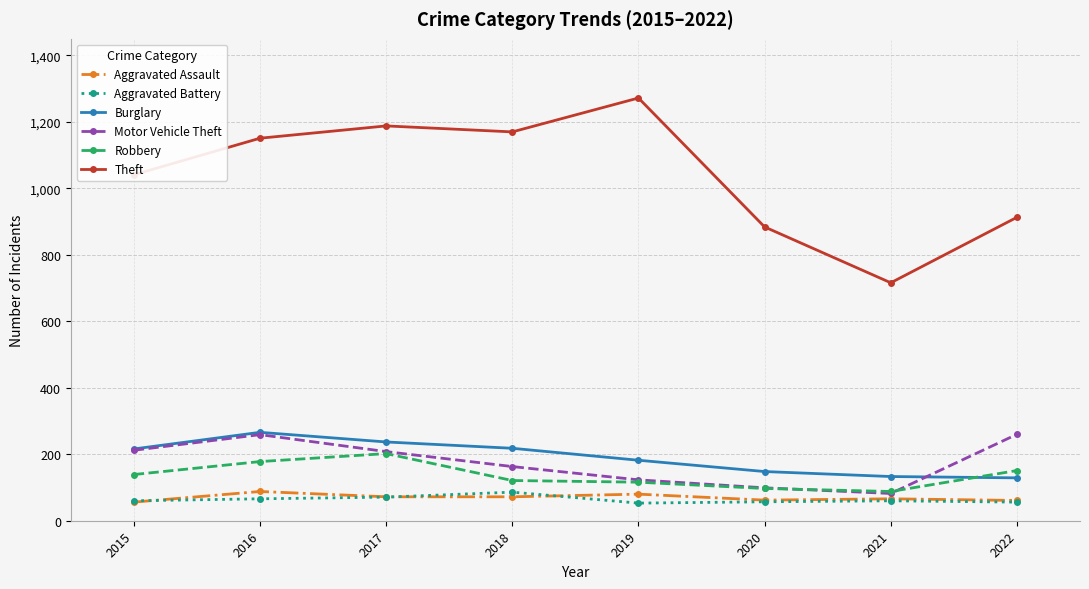

True or false: Aggravated Assault and Theft cross at least once.

False